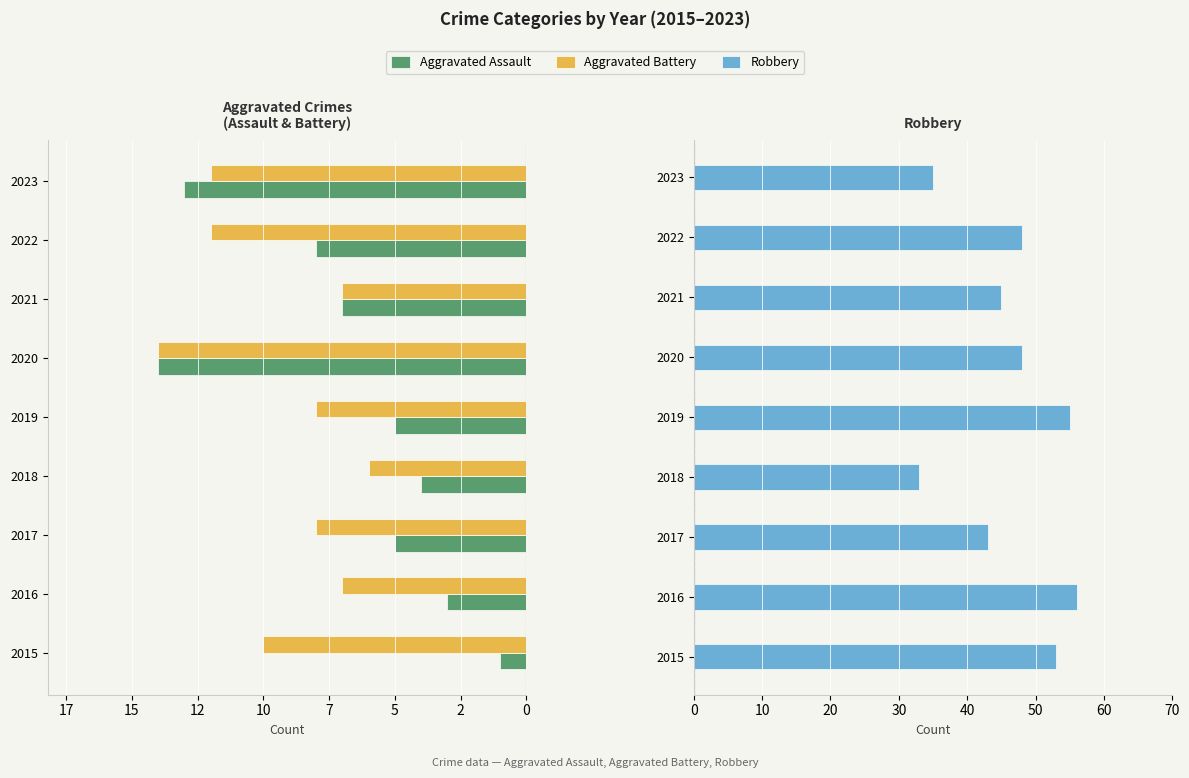

Are the bars horizontal?

Yes